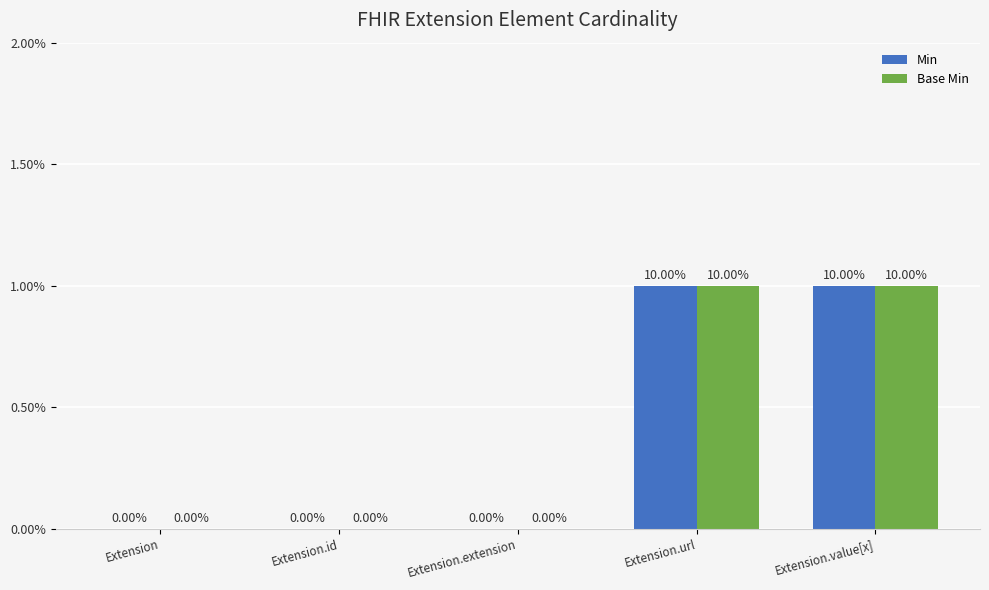

What is the label of the 1st bar from the left?

Extension